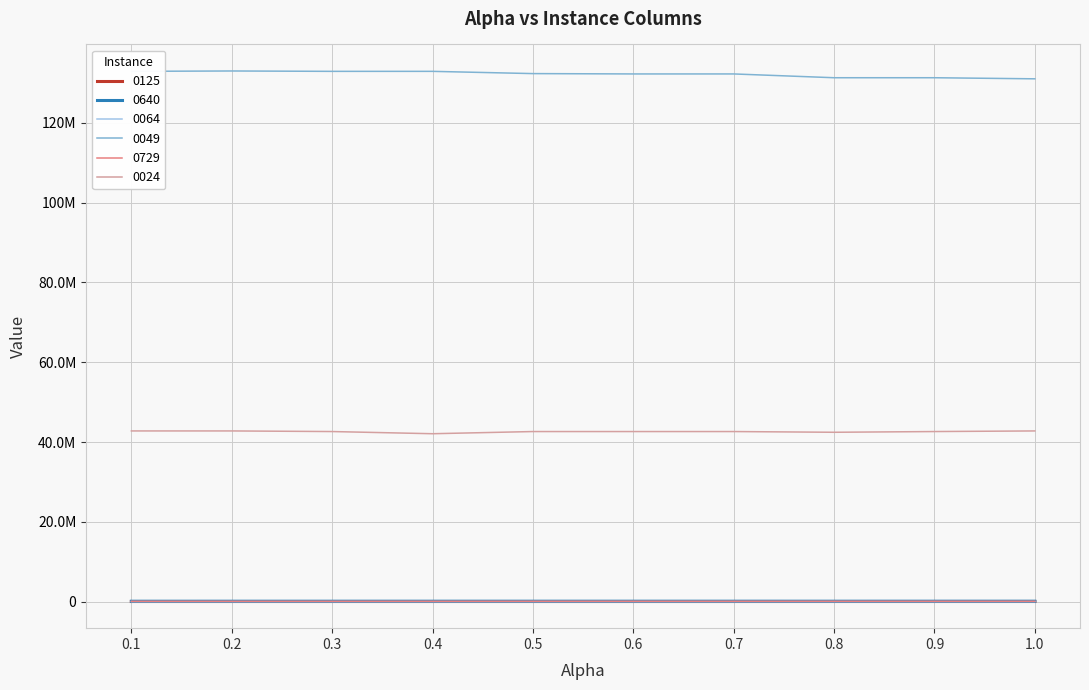

Reading left to right, transcribe all the data shown in this chart.

0125: 39144	39254	38561	38826	38485	38334	38334	40154	40234	42204
0640: 102794	105772	106214	107208	108199	108760	108760	106314	108986	107522
0064: 7616	7375	7375	7407	7382	7610	7610	7307	7503	7434
0049: 132894610	132987802	132894610	132894610	132330304	132245121	132245121	131294566	131294566	131022310
0729: 95859	96026	95781	97304	102892	102005	102005	102892	102892	102892
0024: 42783759	42783759	42630715	42085075	42630715	42630715	42630715	42447877	42630715	42783759